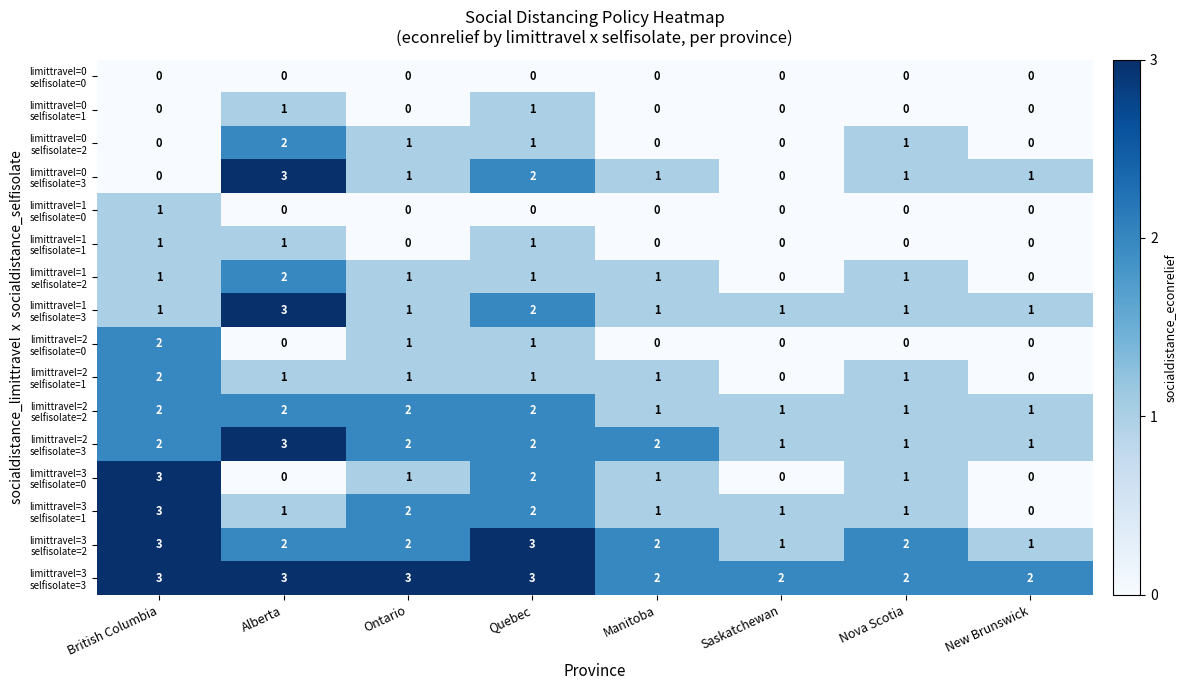

What is the difference between the highest and lowest values at Ontario?

3